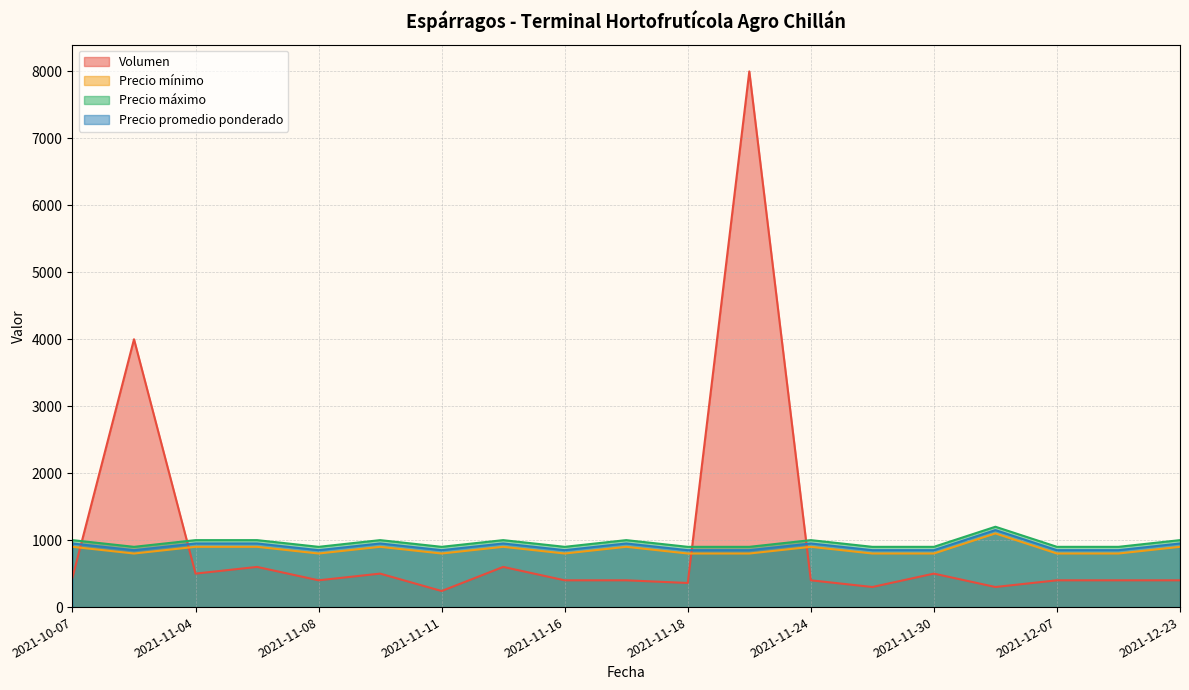

Where is the first local maximum for Precio máximo?

2021-11-10